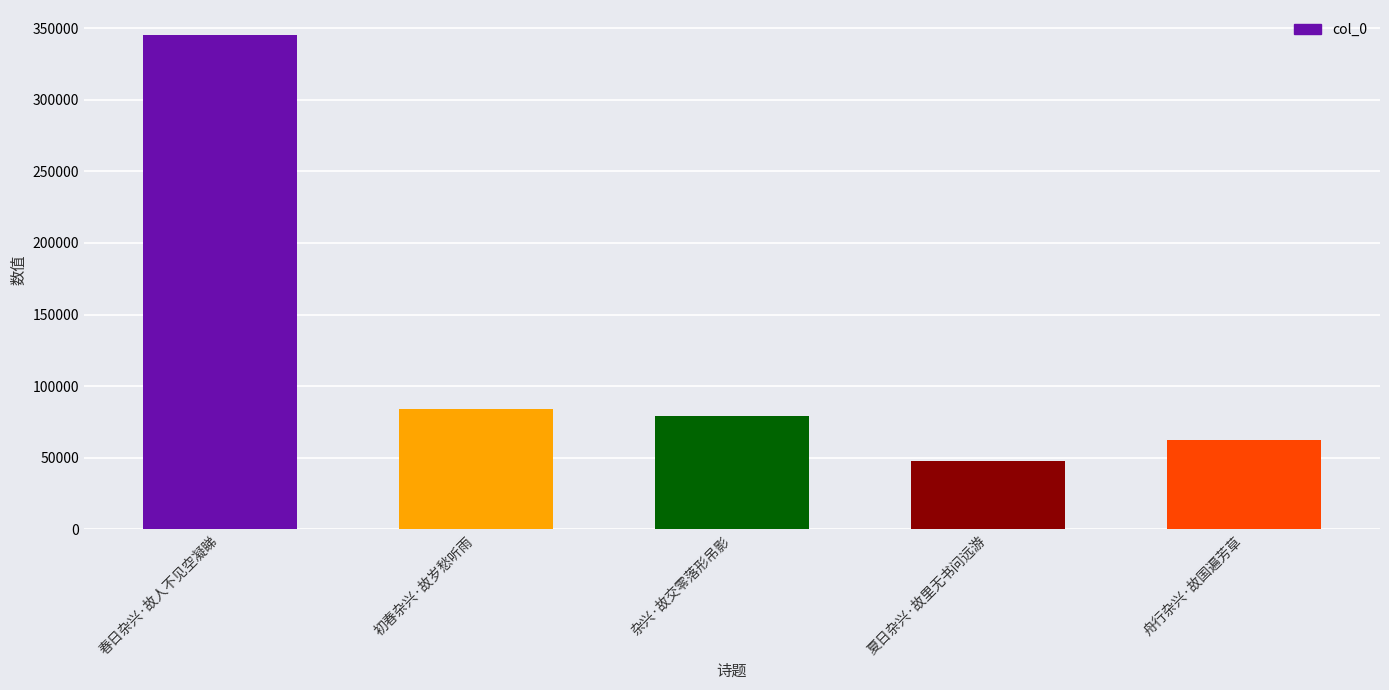

What is the approximate value at 杂兴·故交零落形吊影, to the nearest 100?

79400